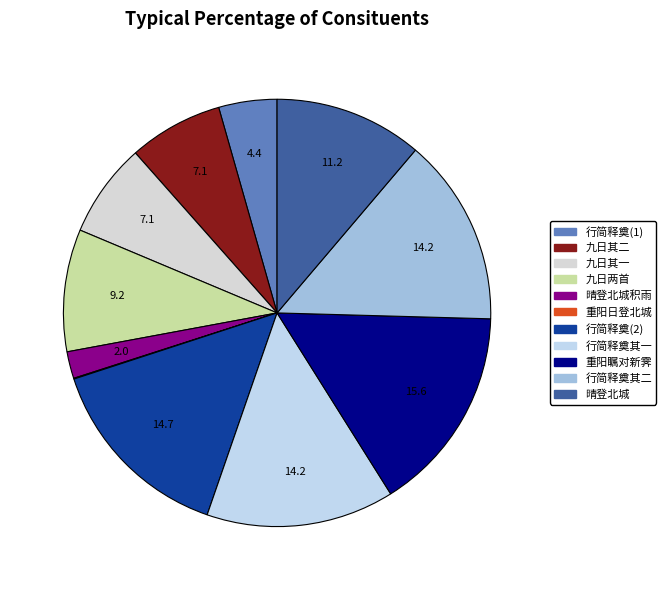

How many slices are in this pie chart?

11